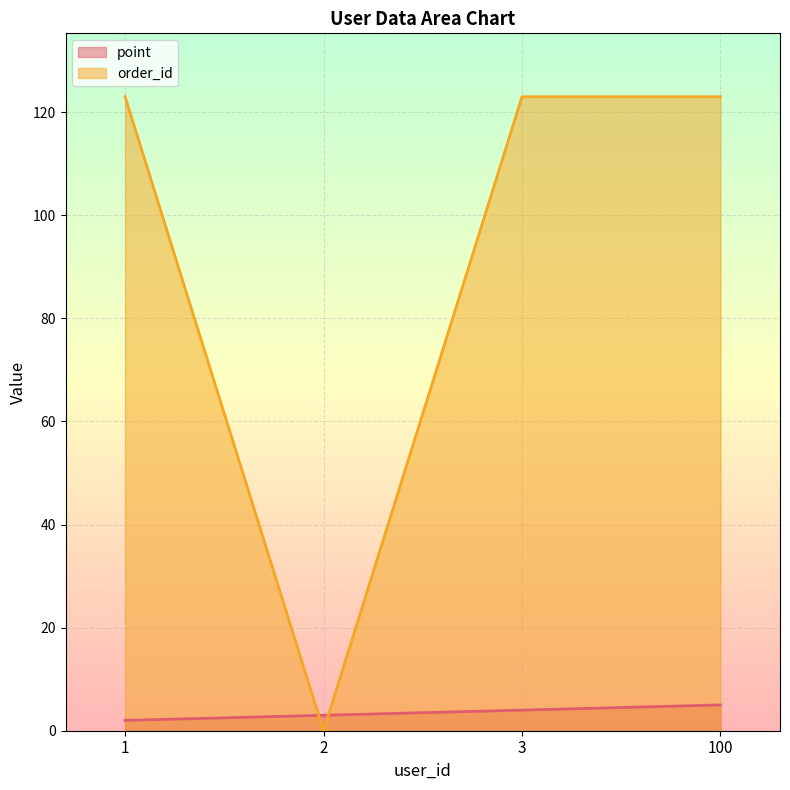

How many intersections are there between point and order_id?

2